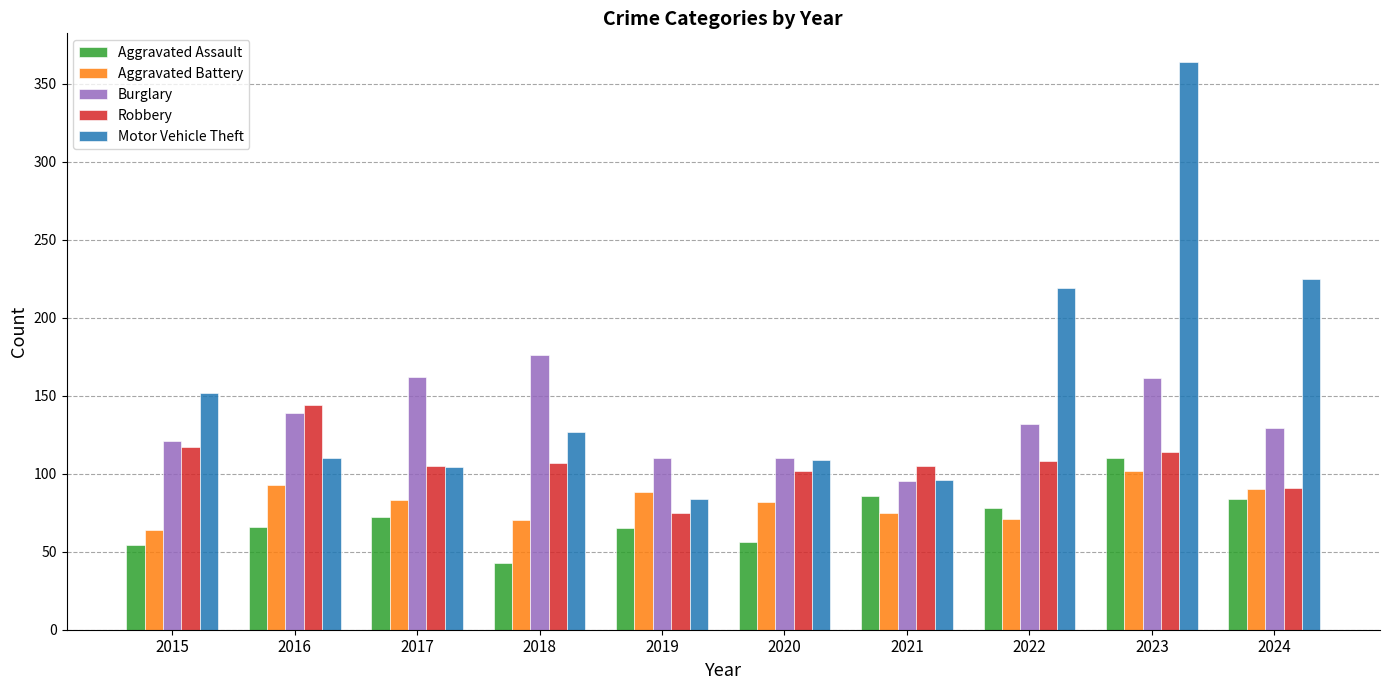

What is the minimum value shown in the chart?

43